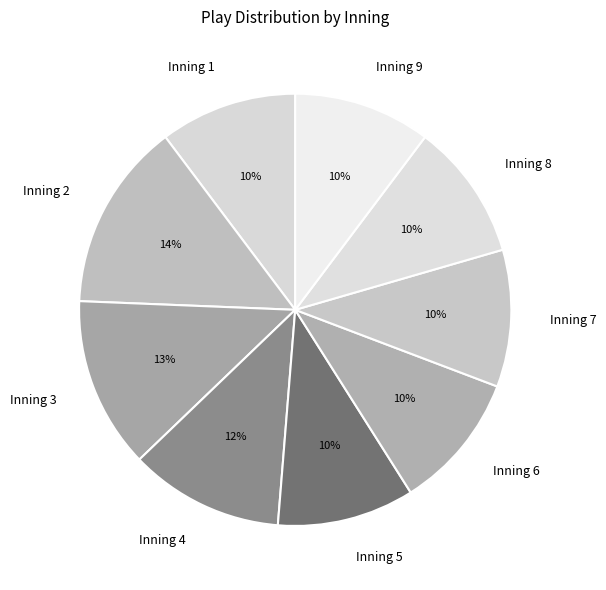

Is there a majority slice in this chart?

No